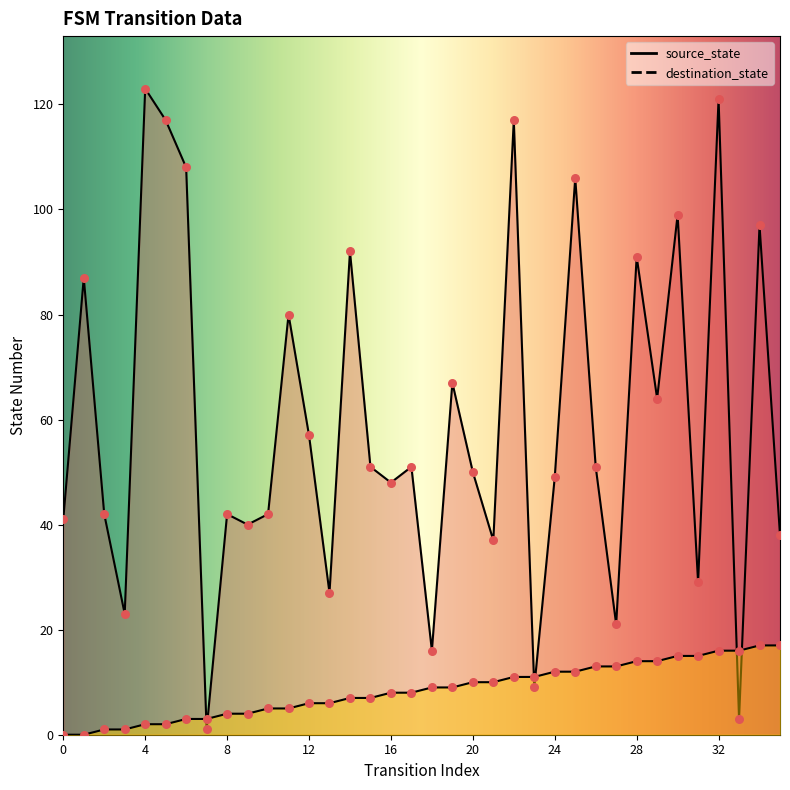

At which category is the sum across all series the highest?

32